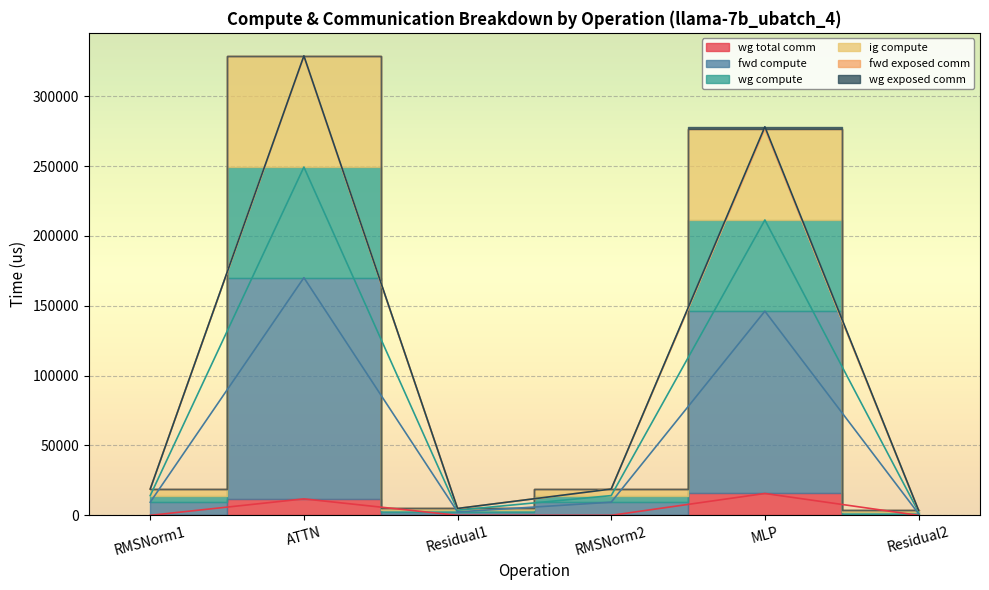

True or false: wg compute and ig compute intersect in this chart.

False